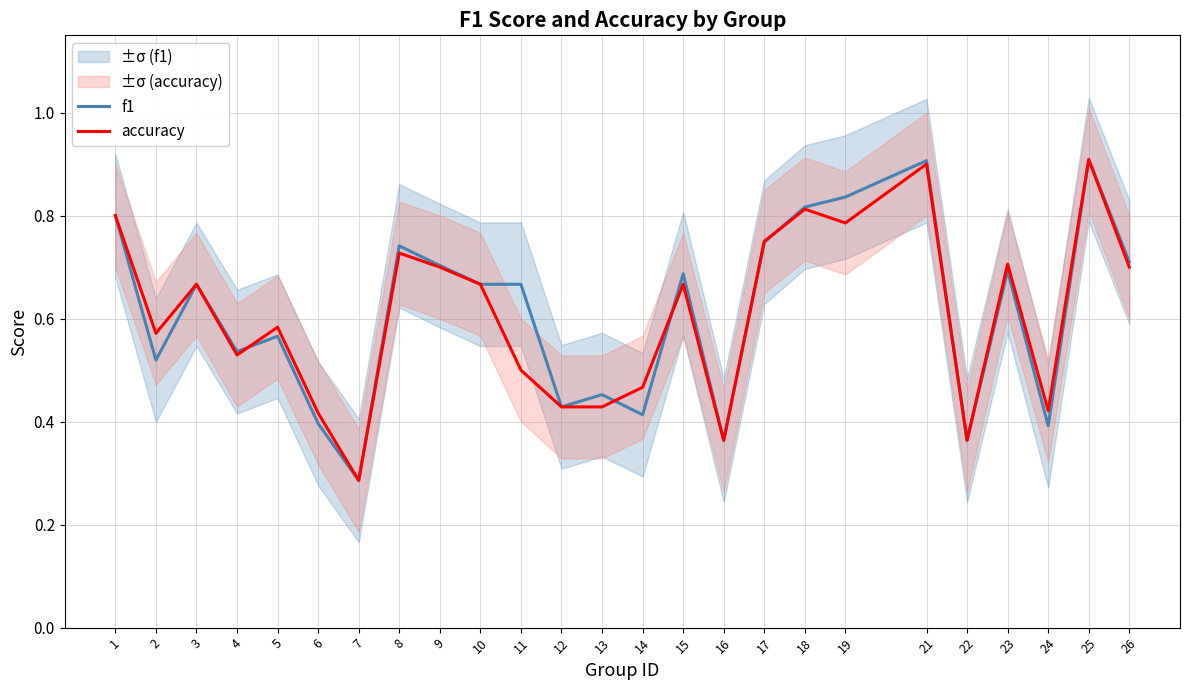

Where is f1 nearest to the value 0?

7